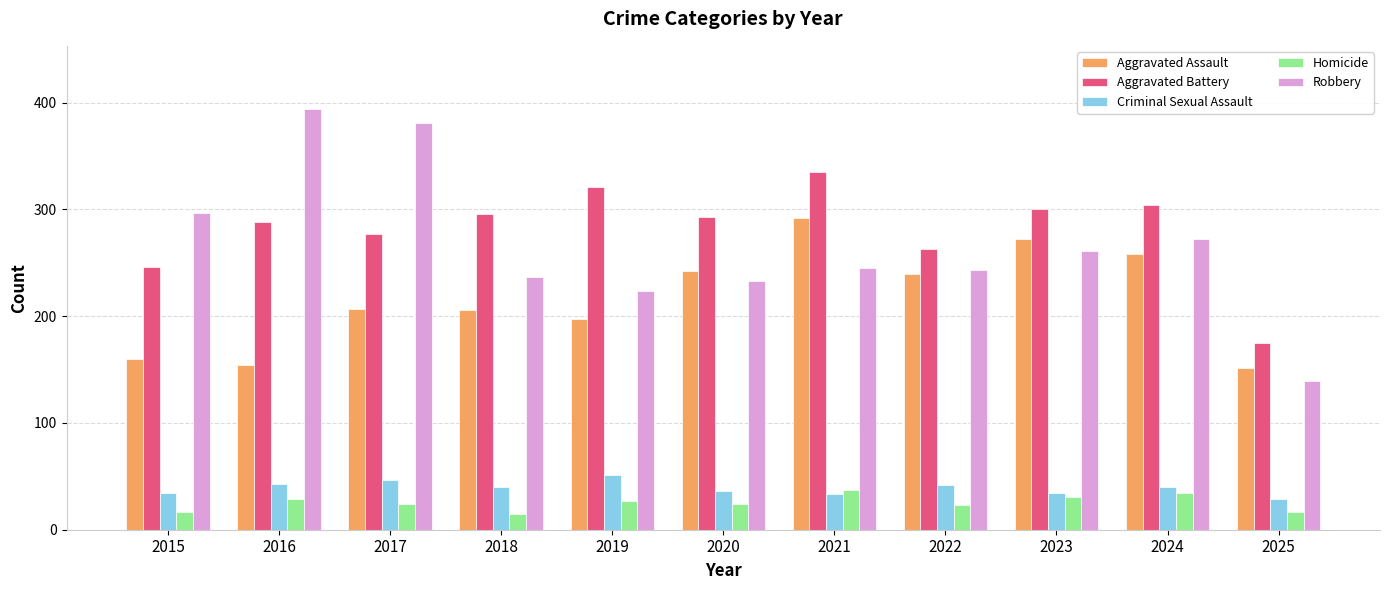

What are all the series names shown in the legend?

Aggravated Assault, Aggravated Battery, Criminal Sexual Assault, Homicide, Robbery